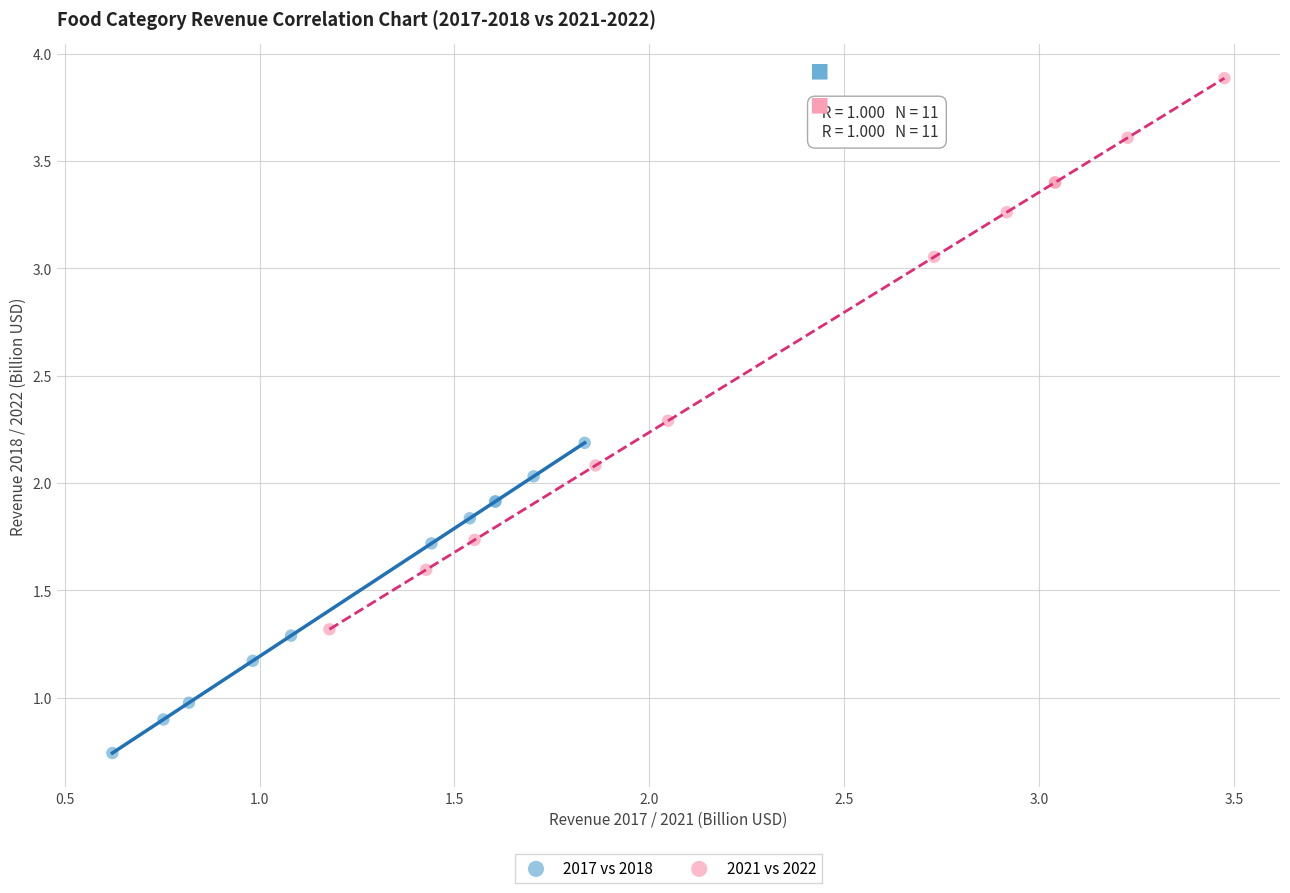

Which series has the largest Y range (max minus min)?

2021 vs 2022